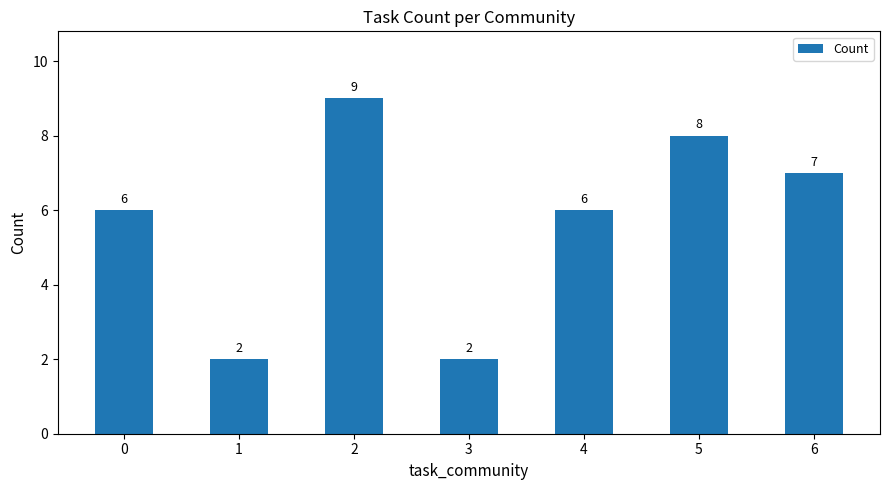

What is the average value?

6